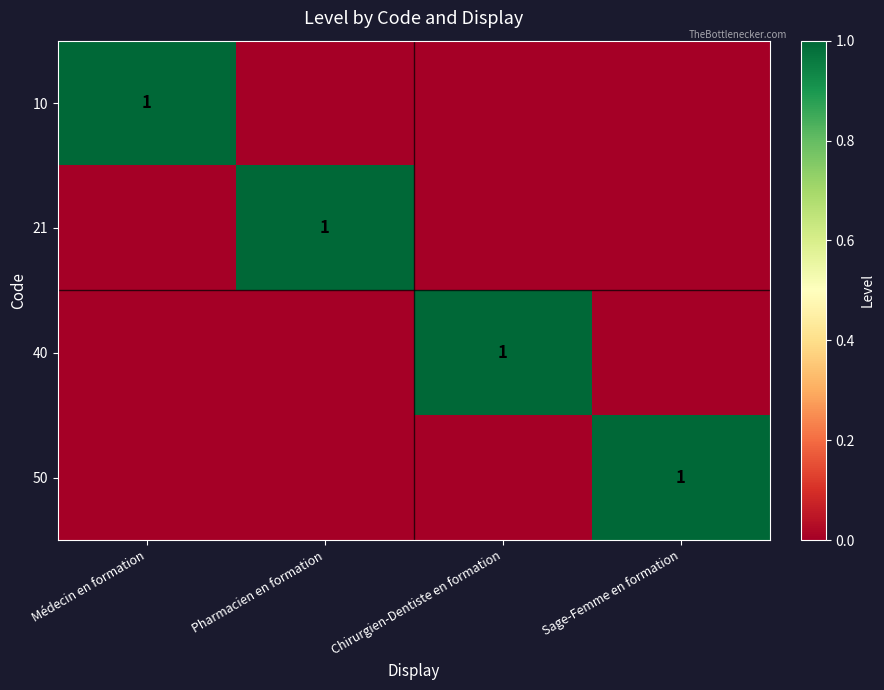

The 50 series shows 1 at Sage-Femme en formation. True or false?

True